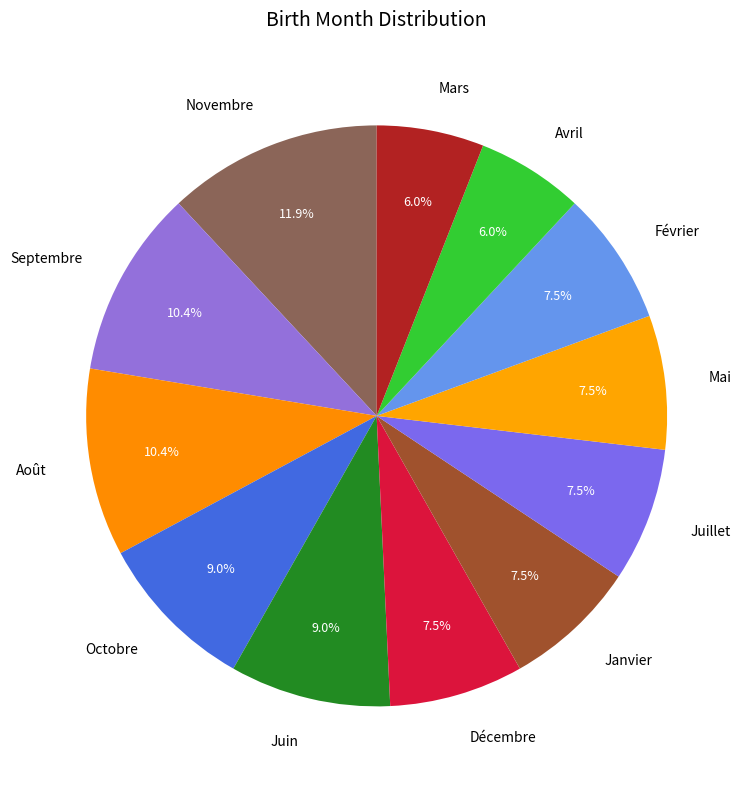

Approximately how many times larger is the value at Avril compared to Mai?

0.8